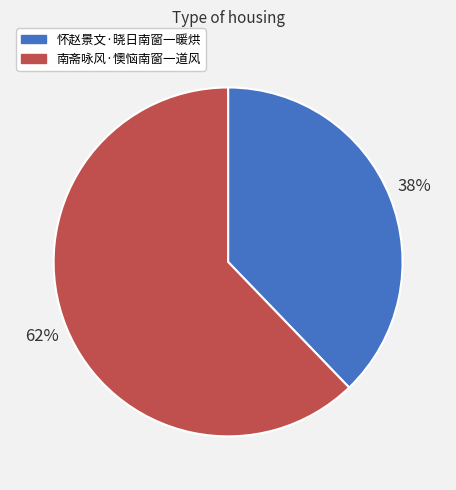

True or false: 南斋咏风·懊恼南窗一道风 accounts for 62% of the total.

True